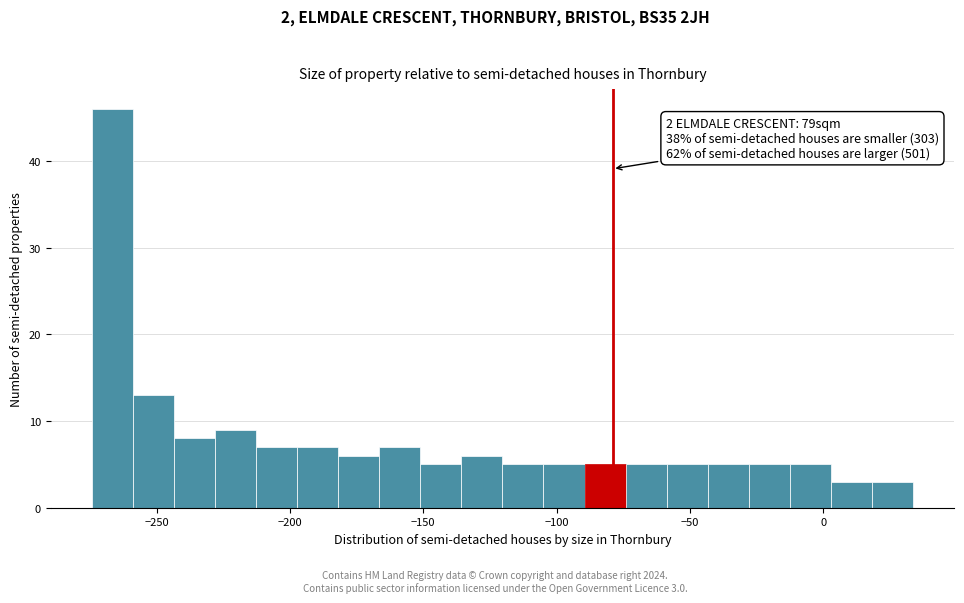

Read against the x-axis, roughly where is the centre of the tallest bar?

-265